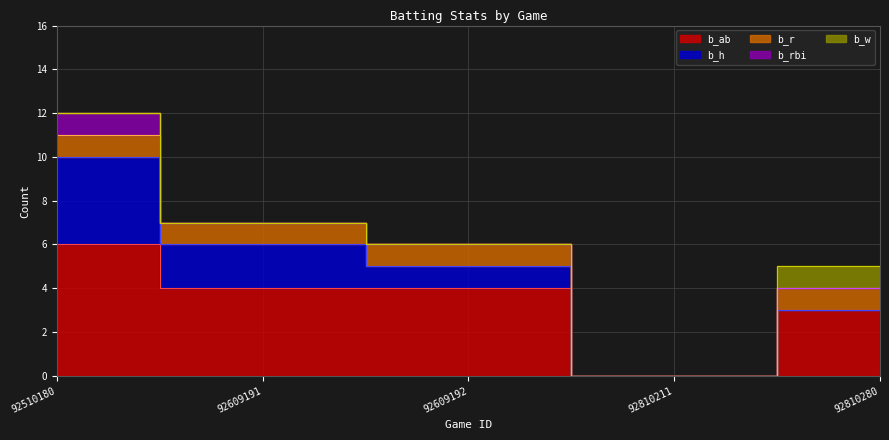

What is the total value across all series at NYL192609191?

7